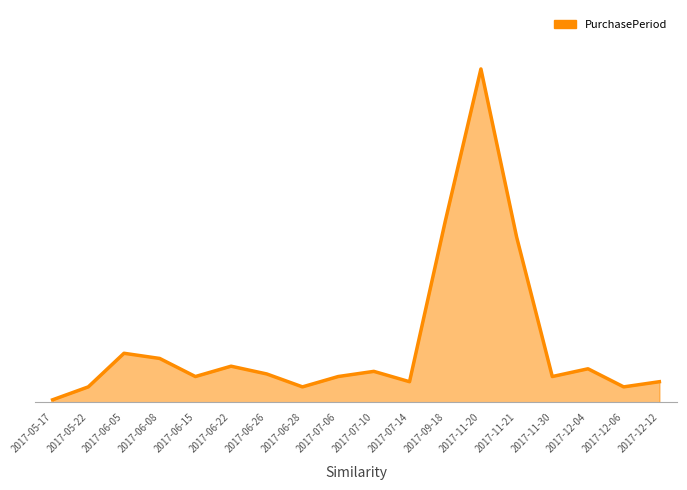

Is it true that the value at 2017-05-17 is 1?

False